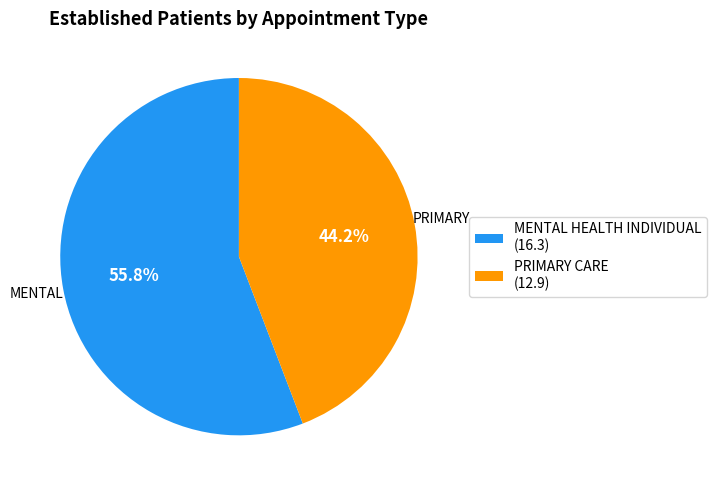

Count the number of slices in the pie.

2